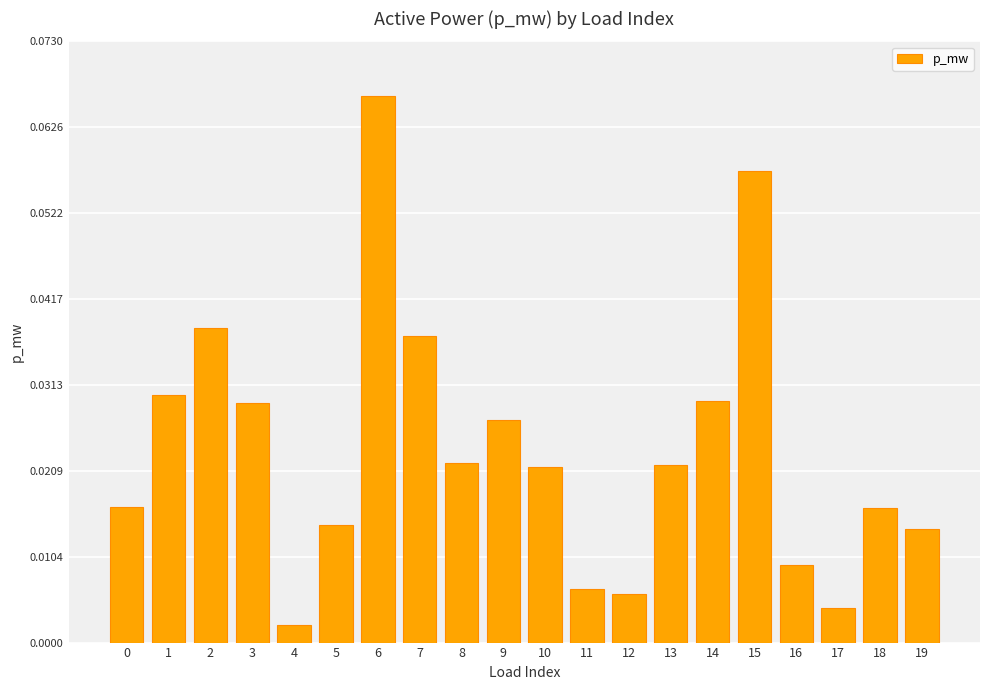

What is the change in value from 4 to 15?

+0.1